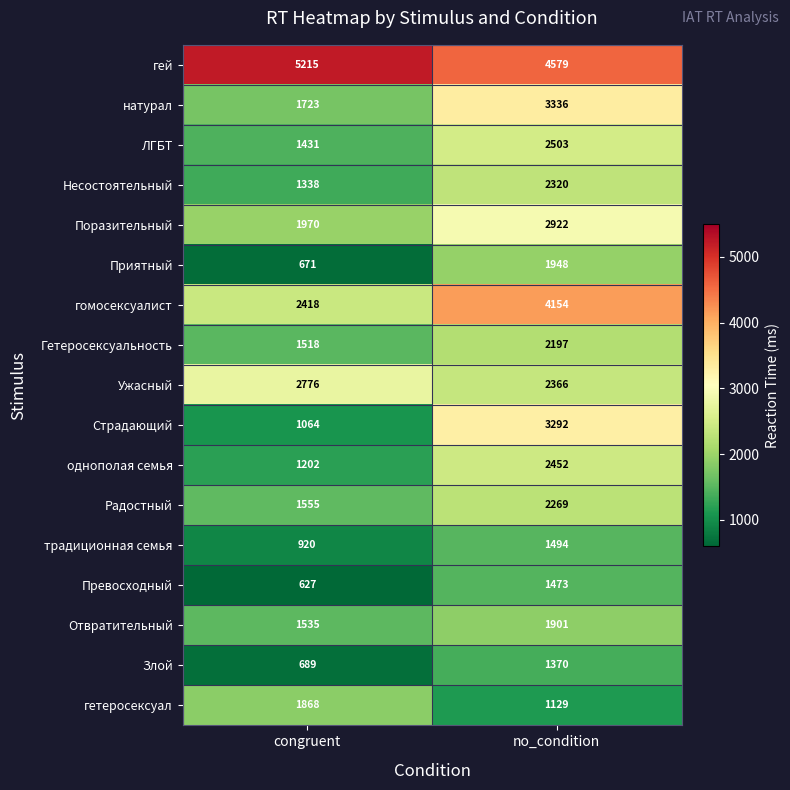

What is the maximum value shown in the chart?

5215